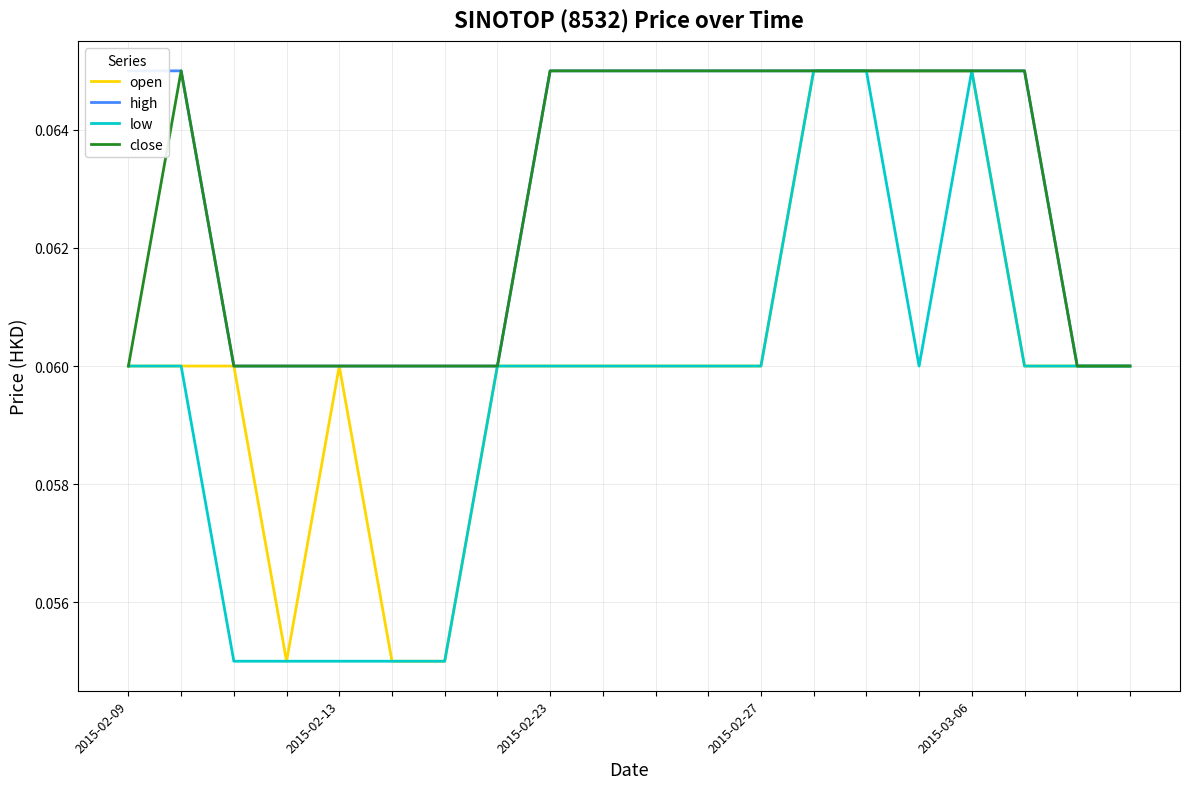

The low series shows 0.0 at 2015-02-13. True or false?

False